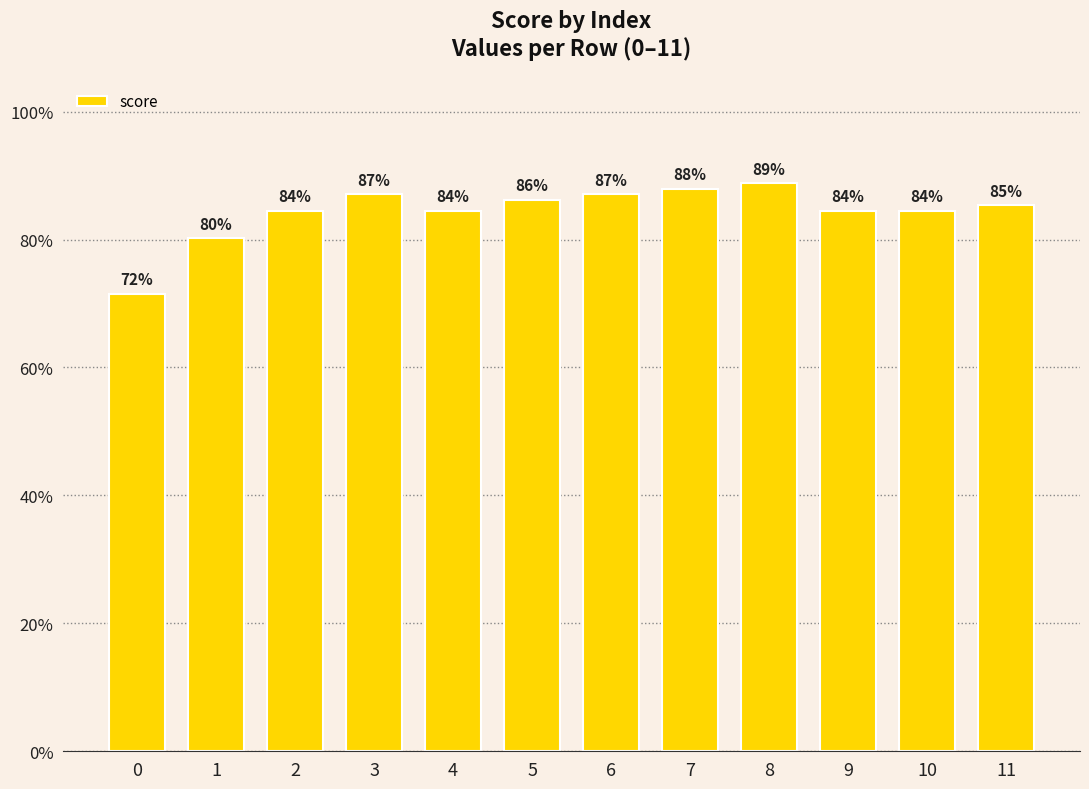

What value does the data have at 3?

0.9